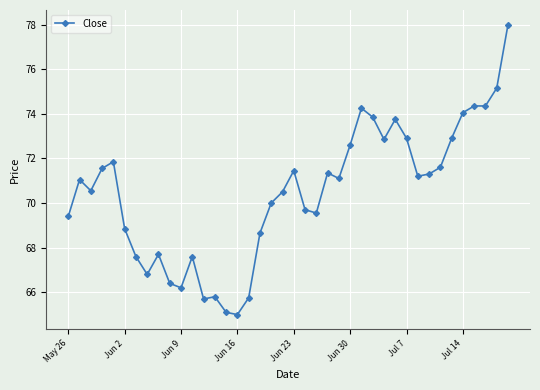

True or false: the data has more than 1 interior local peaks.

True